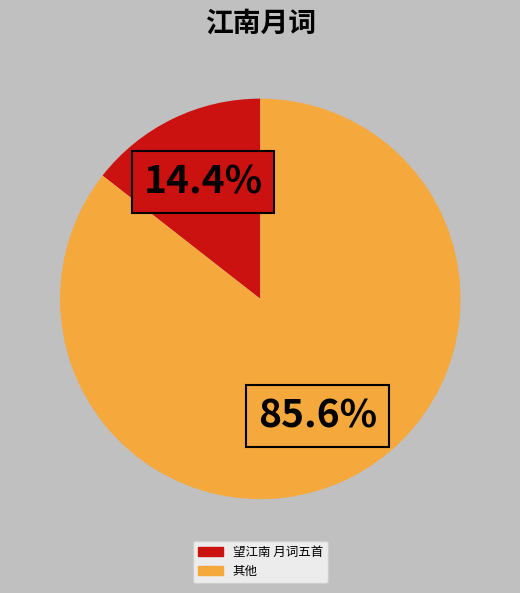

Does any single category account for the majority?

Yes